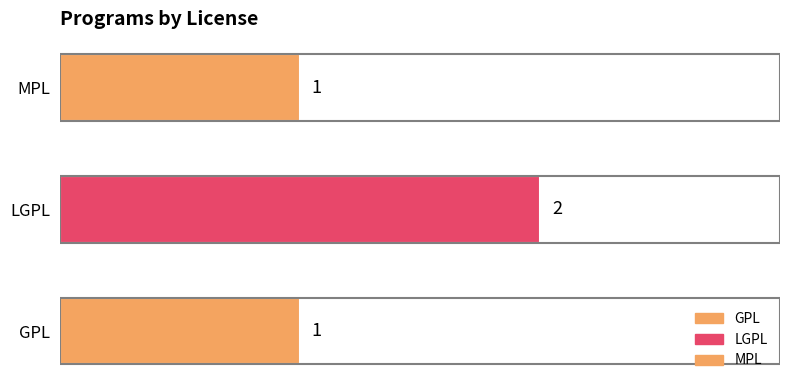

Count the values in the range 1 to 2.

3